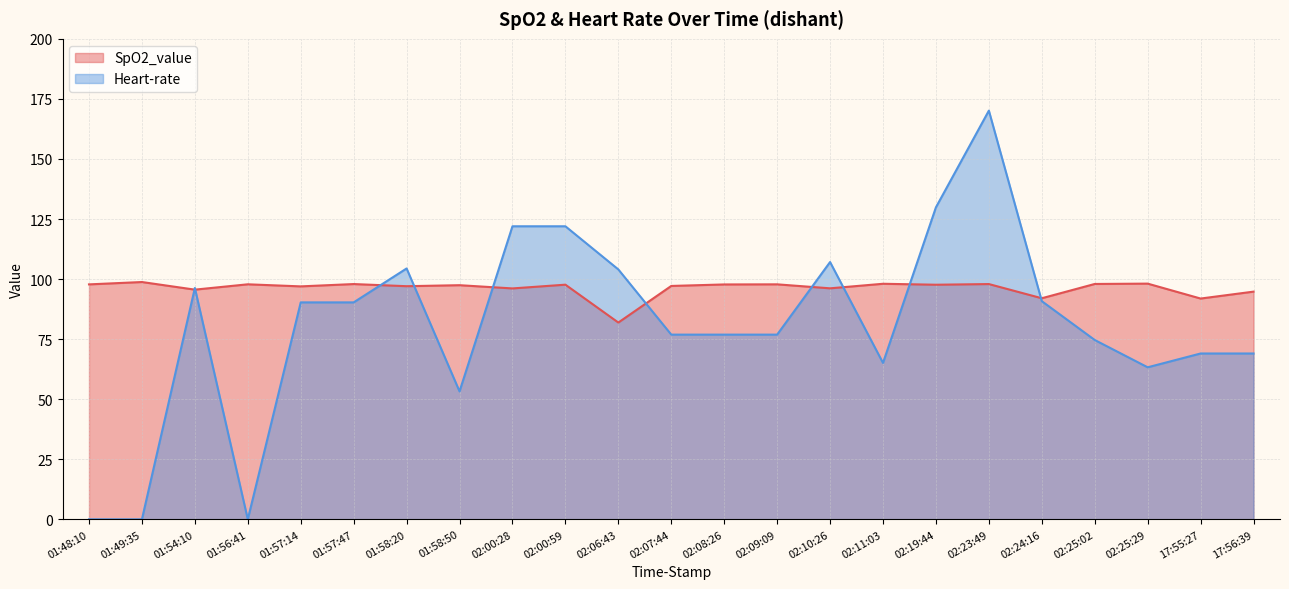

Reading left to right, what are all the values shown in this chart?

SpO2_value: 01:48:10=97.8	01:49:35=98.8	01:54:10=95.6	01:56:41=97.8	01:57:14=97.0	01:57:47=97.9	01:58:20=97.0	01:58:50=97.5	02:00:28=96.1	02:00:59=97.7	02:06:43=81.9	02:07:44=97.1	02:08:26=97.8	02:09:09=97.8	02:10:26=96.2	02:11:03=98.0	02:19:44=97.6	02:23:49=97.9	02:24:16=92.0	02:25:02=98.0	02:25:29=98.1	17:55:27=91.9	17:56:39=94.8
Heart-rate: 01:48:10=0.0	01:49:35=0.0	01:54:10=96.3	01:56:41=0.0	01:57:14=90.3	01:57:47=90.3	01:58:20=104.4	01:58:50=53.2	02:00:28=122.0	02:00:59=122.0	02:06:43=104.0	02:07:44=76.9	02:08:26=76.9	02:09:09=76.9	02:10:26=107.1	02:11:03=65.1	02:19:44=129.9	02:23:49=170.1	02:24:16=90.8	02:25:02=74.6	02:25:29=63.3	17:55:27=69.0	17:56:39=69.0